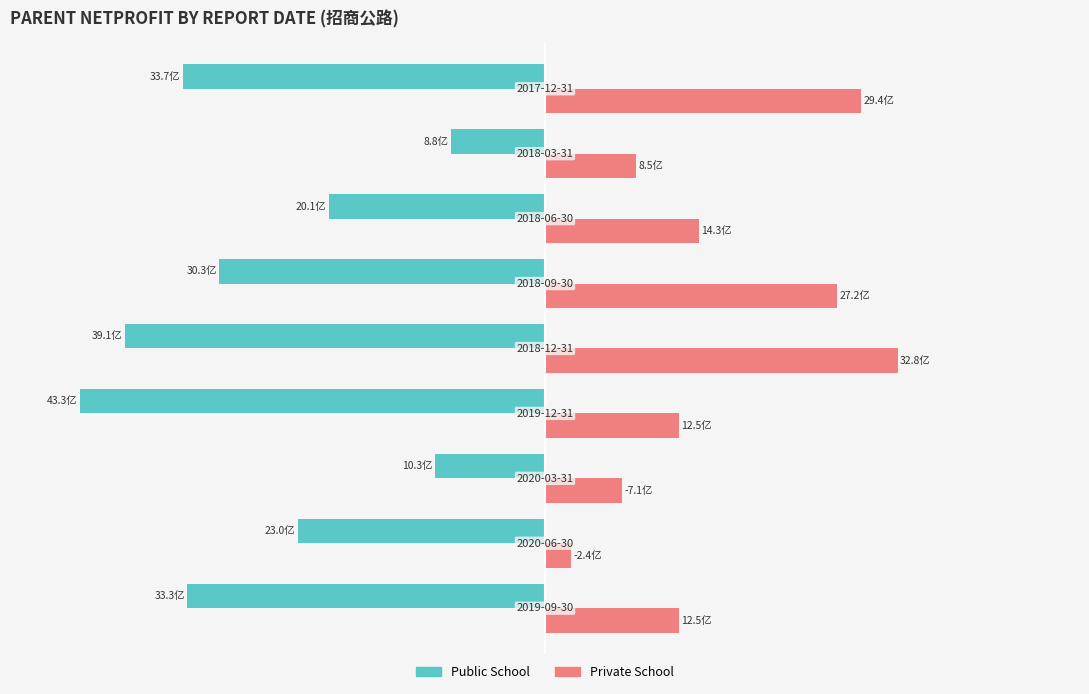

What are all the series names shown in the legend?

Public School, Private School